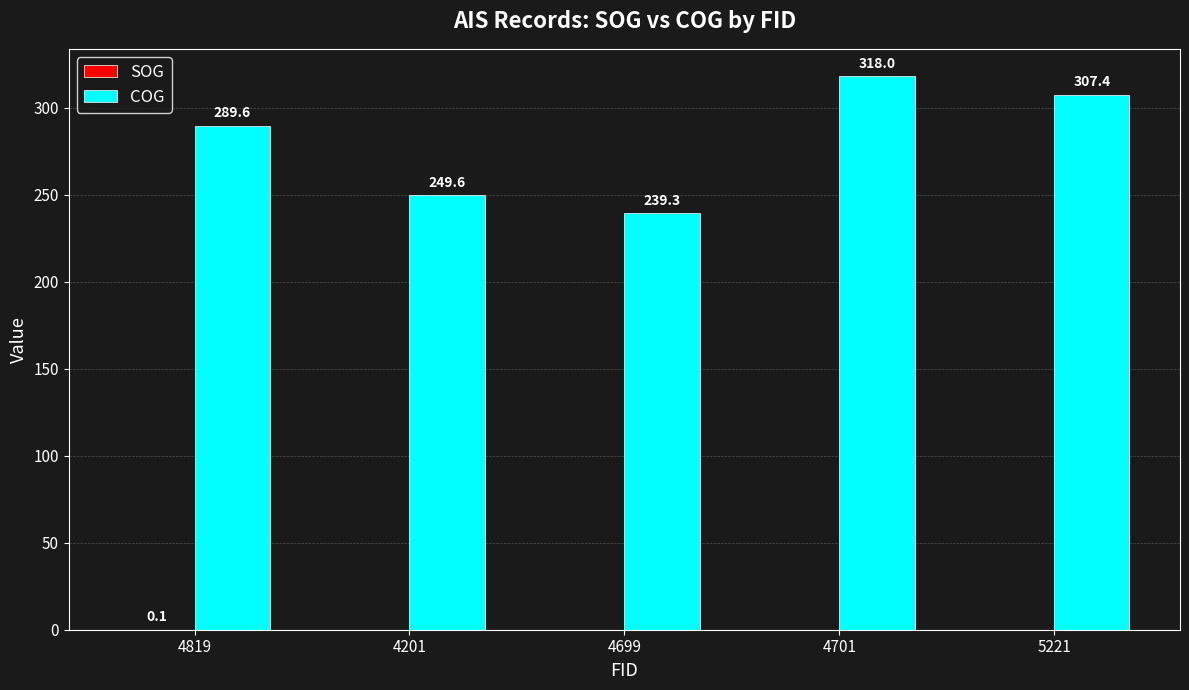

Between 4701 and 5221, which series saw the biggest shift?

COG